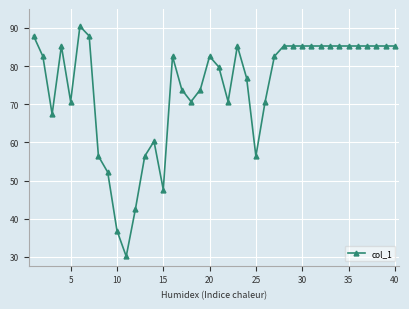

True or false: the data has more than 2 interior local peaks.

True